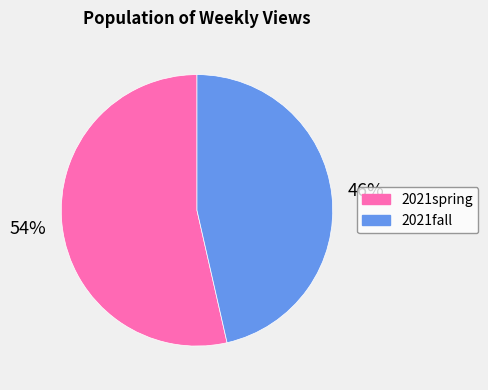

Is it true that 2021fall is 54% of the pie?

False